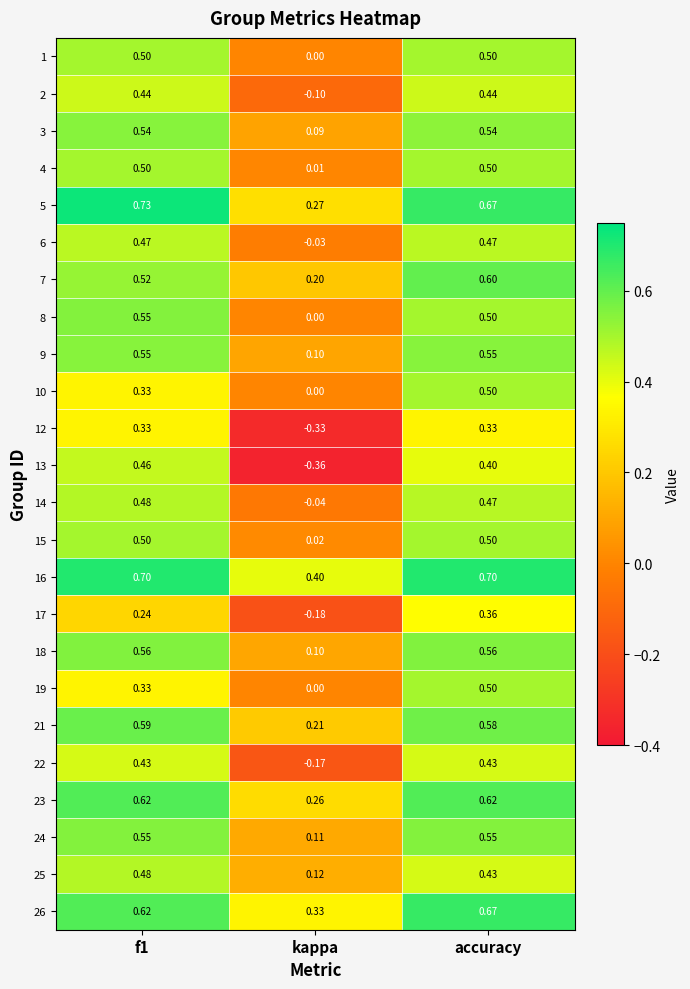

Where is 26 nearest to the value 0?

kappa